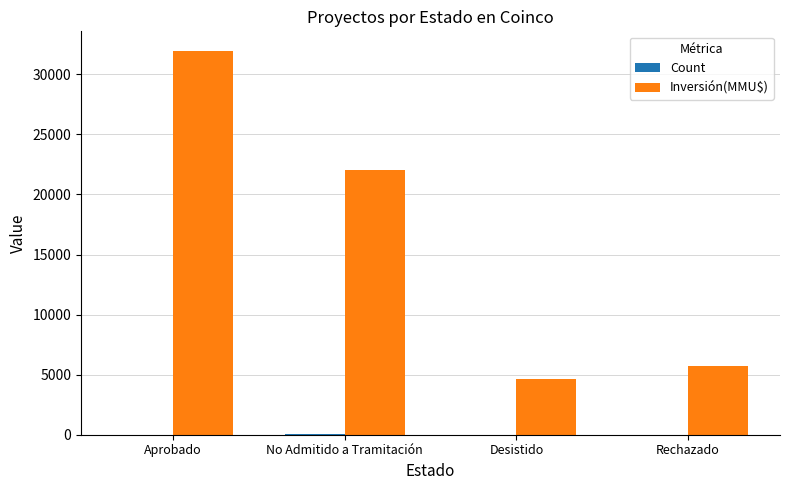

What is the greatest value displayed?

31985